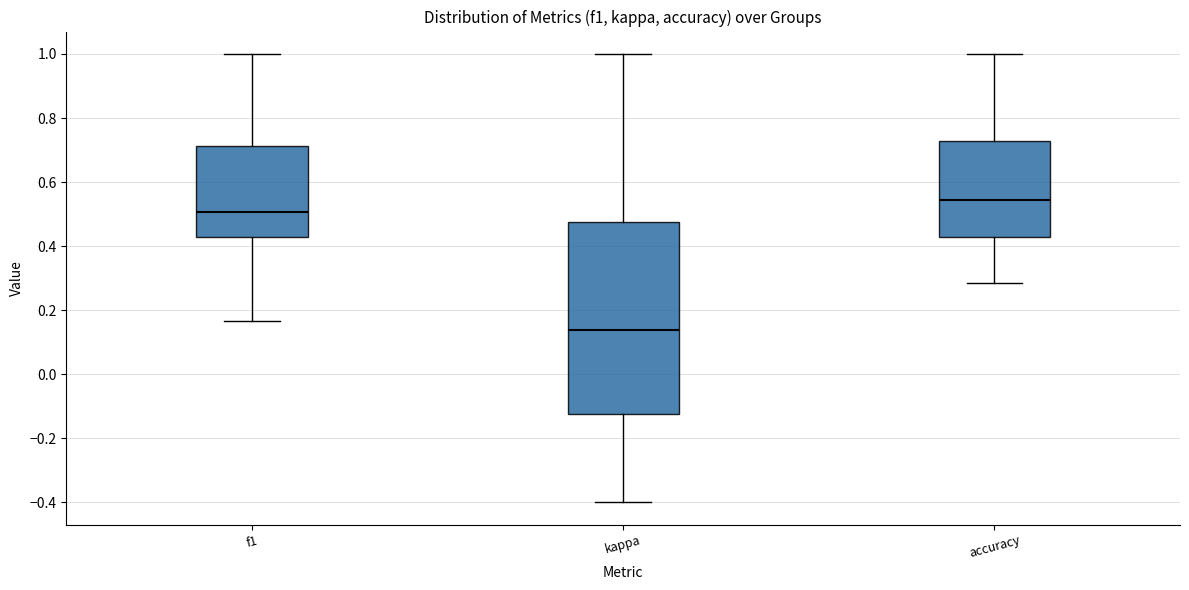

Where is the lower edge of the box for f1 on the y-axis? The values are not printed on the chart, so give them approximately, as read against the axis.

0.42